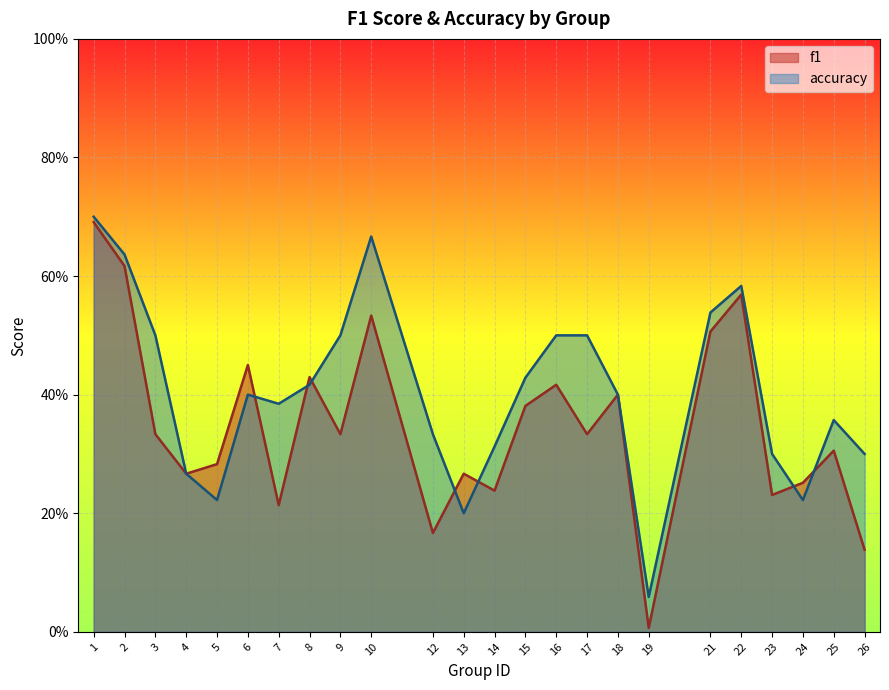

Is it true that accuracy equals 0.7 at 10?

True